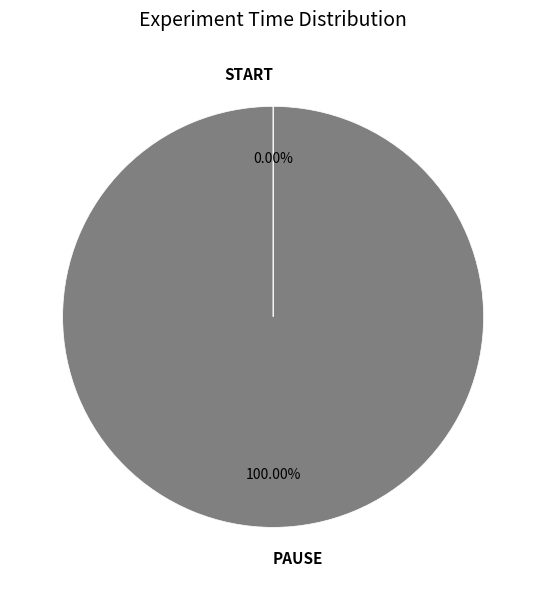

To the nearest percent, what is the average slice percentage?

50%